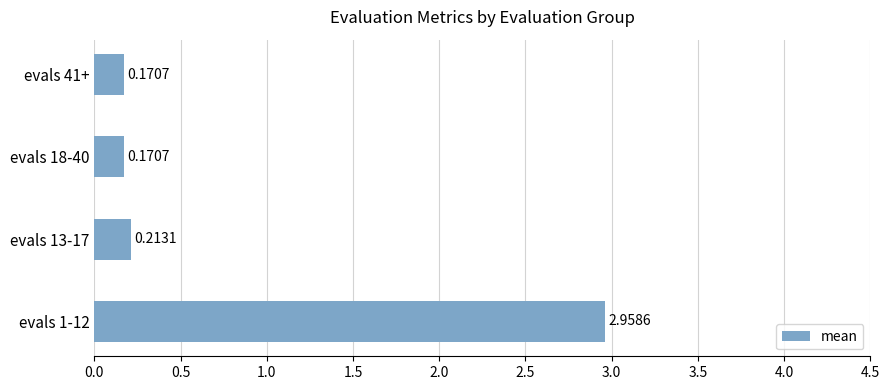

What is the sum of the values at evals 1-12 and evals 41+?

3.1